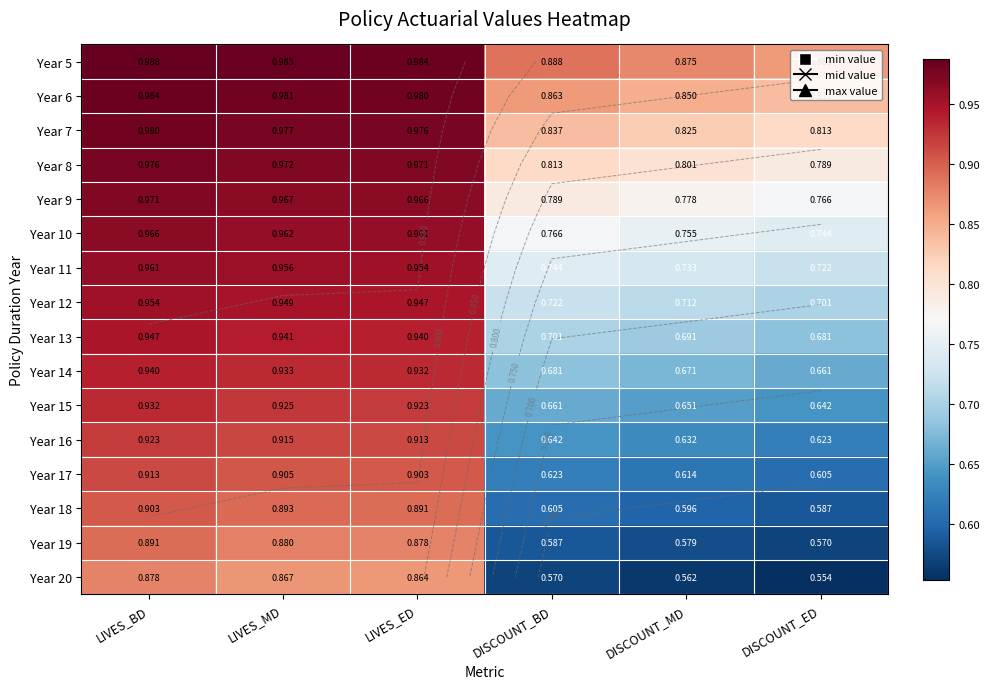

At how many categories does at least one series exceed 0?

6